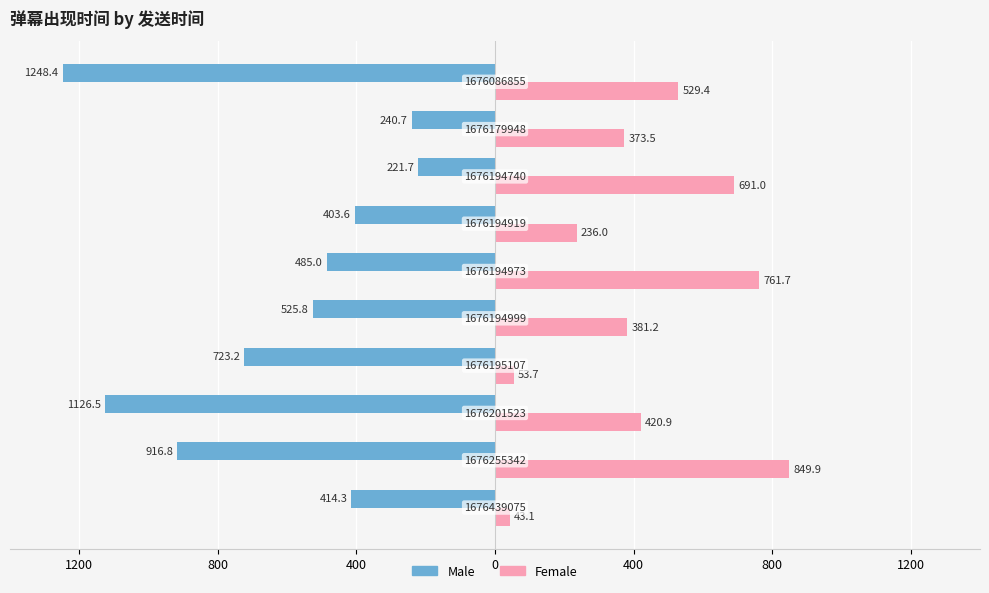

What are all the series names shown in the legend?

Male, Female